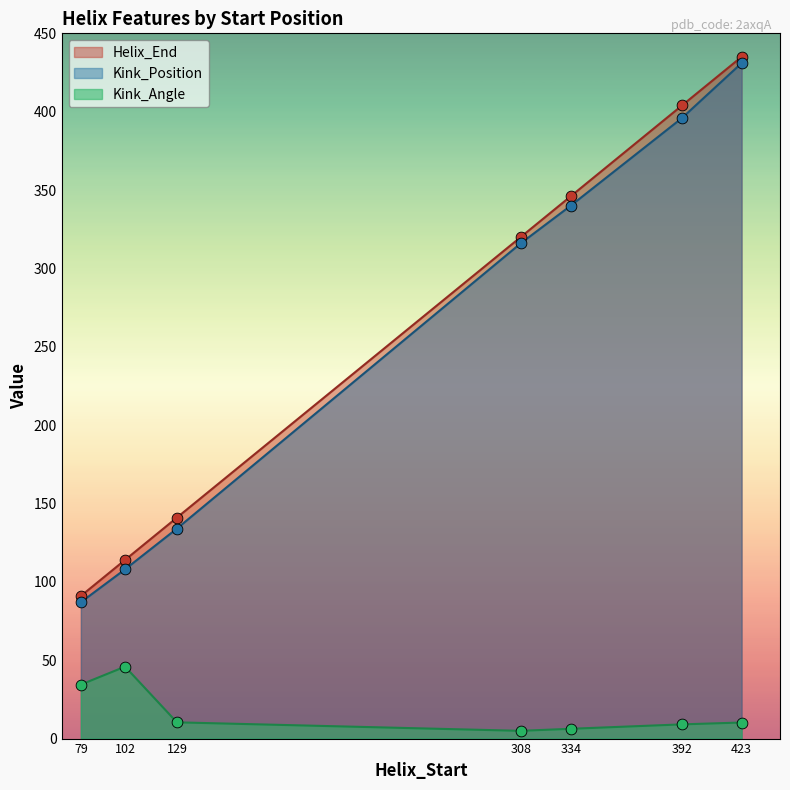

Which series has the widest spread of Y values?

Helix_End